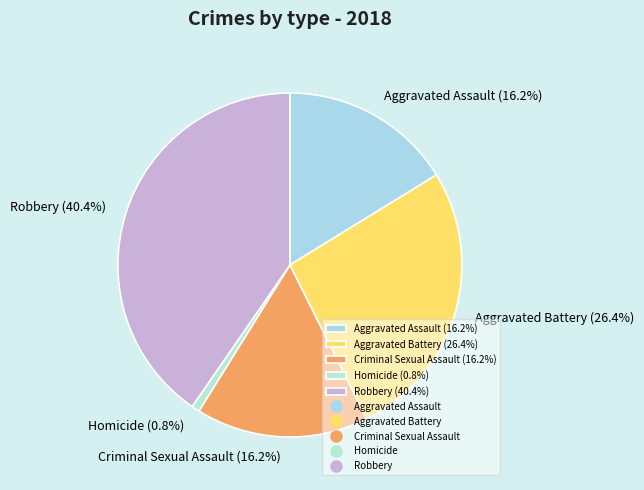

How many segments does this pie chart have?

5